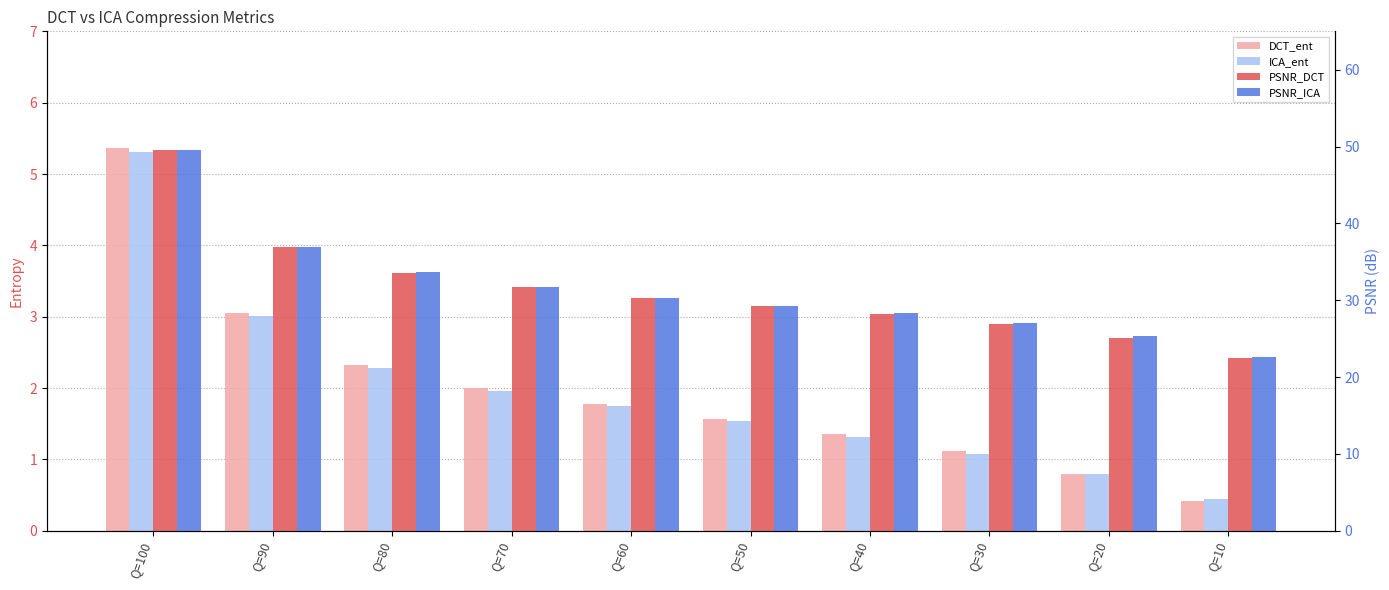

What is the average value of the ICA_ent series?

1.9